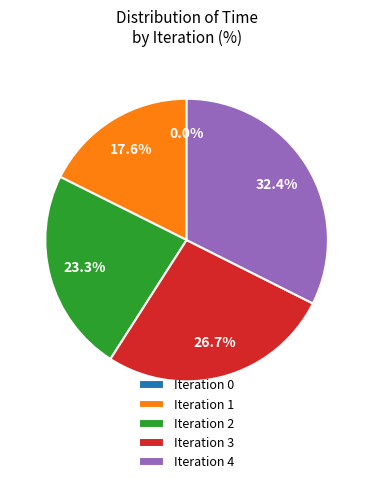

Does 4 represent more than half of the total?

No